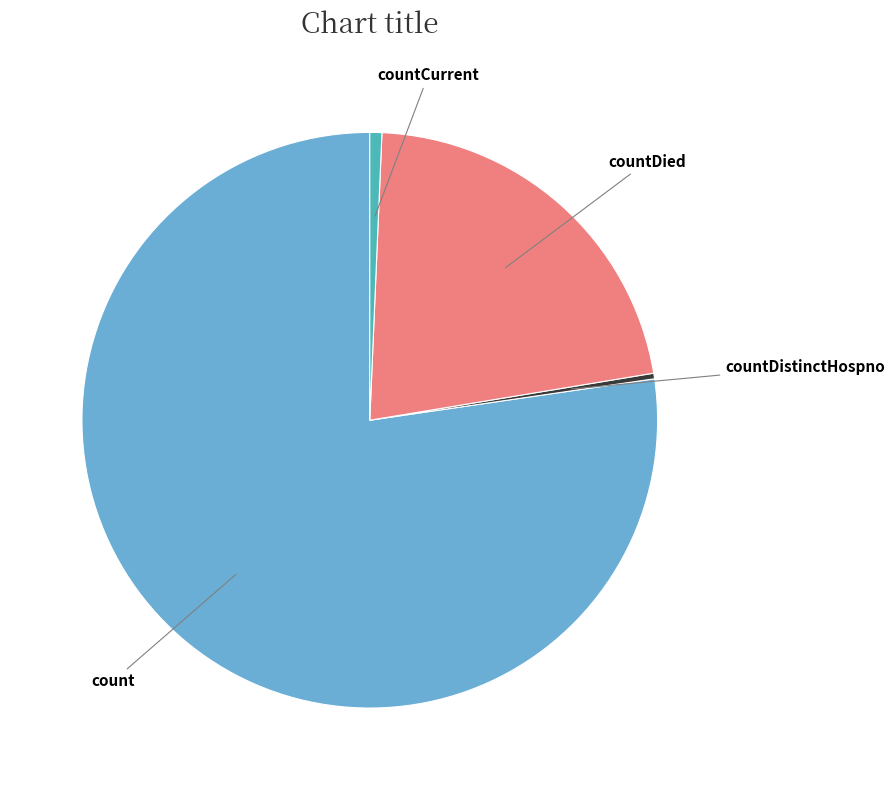

Which slice is the largest?

count